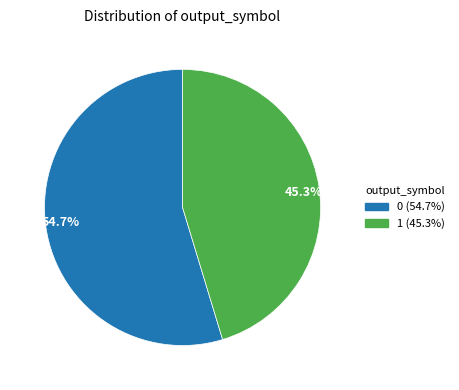

Which category has the biggest portion of the pie?

0